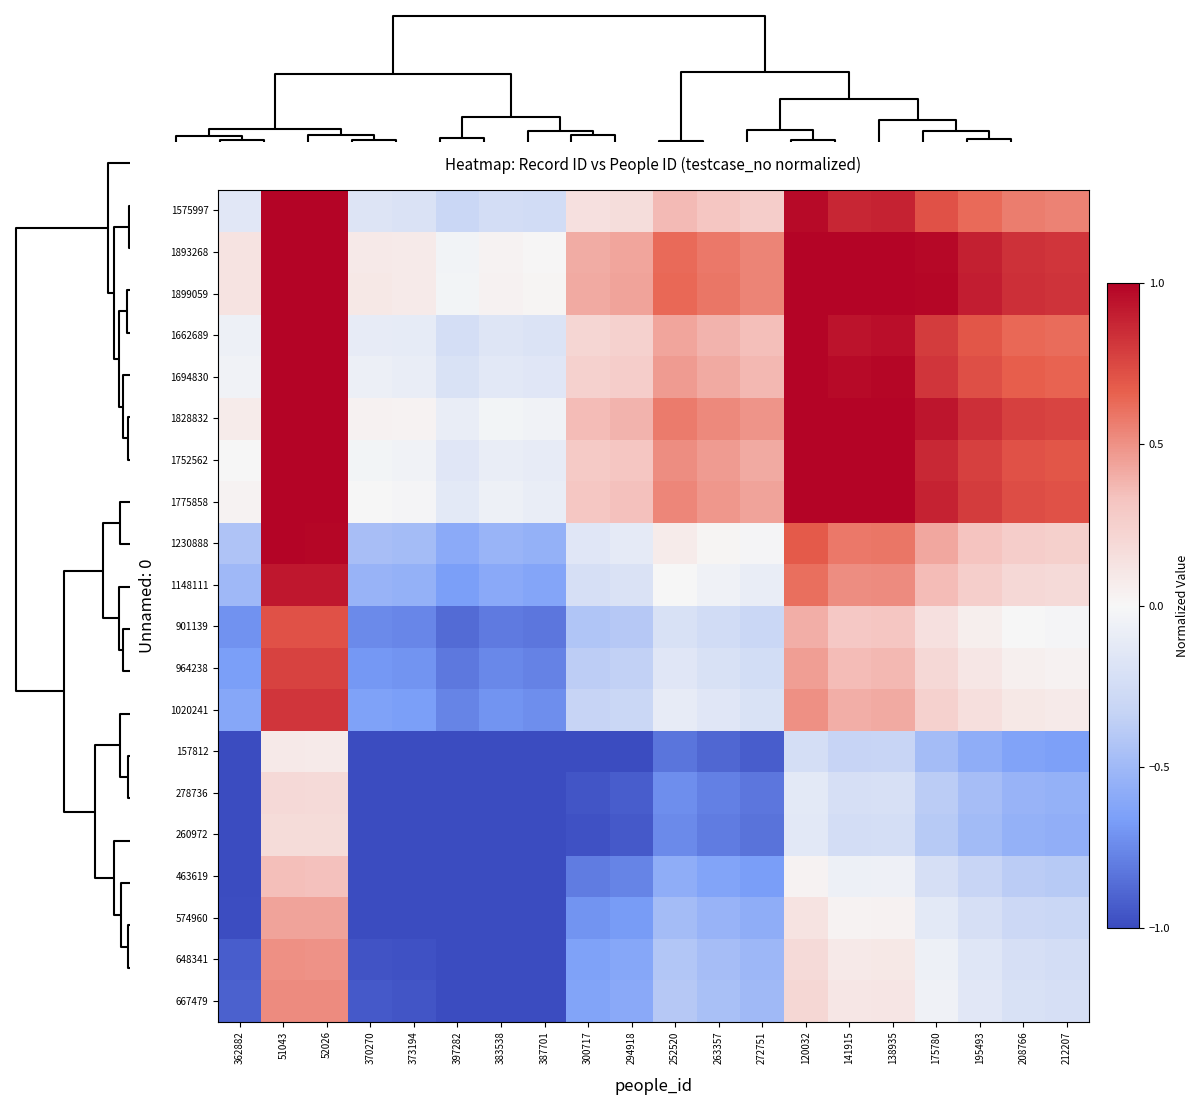

At how many categories does at least one series exceed 0?

19